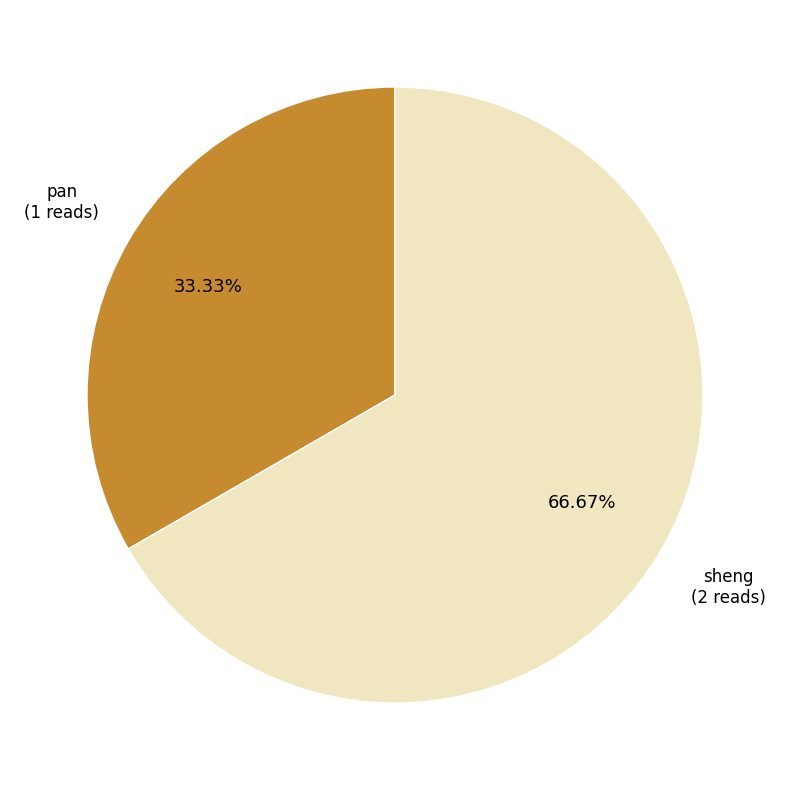

Which slice is the largest?

sheng